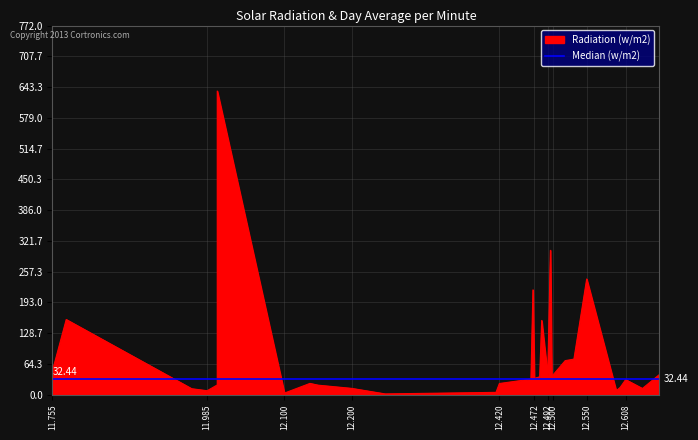

How many interior local valleys (lower than both neighbors) does the data have?

8